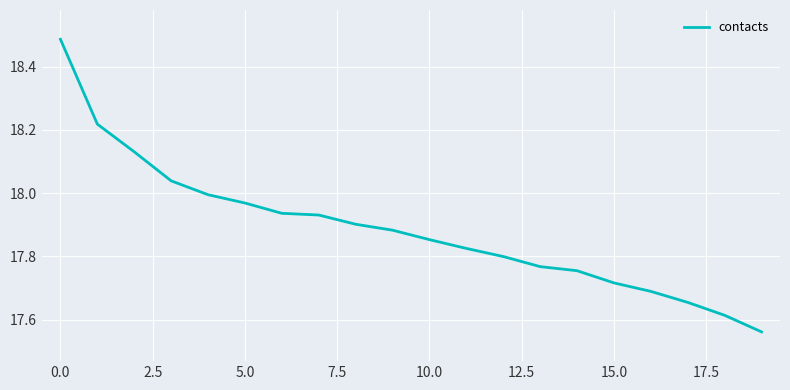

What is the difference between the maximum and minimum values?

0.9